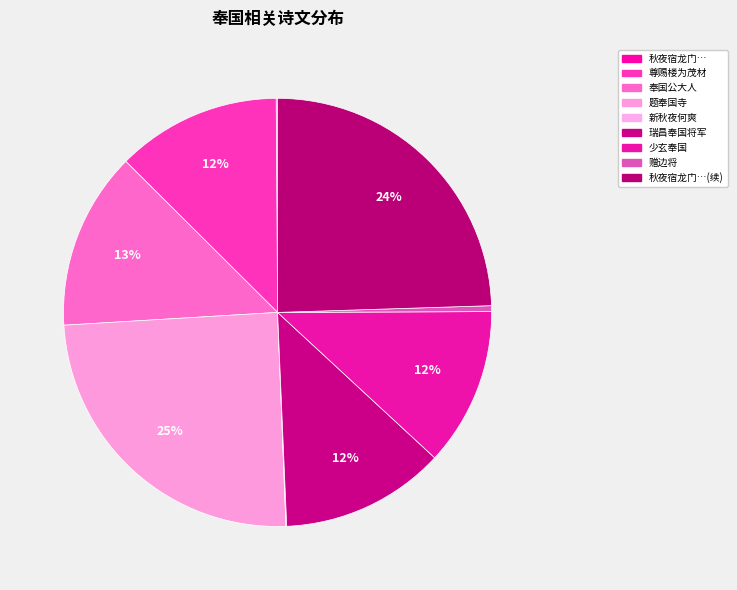

What is the largest slice in the pie chart?

题奉国寺